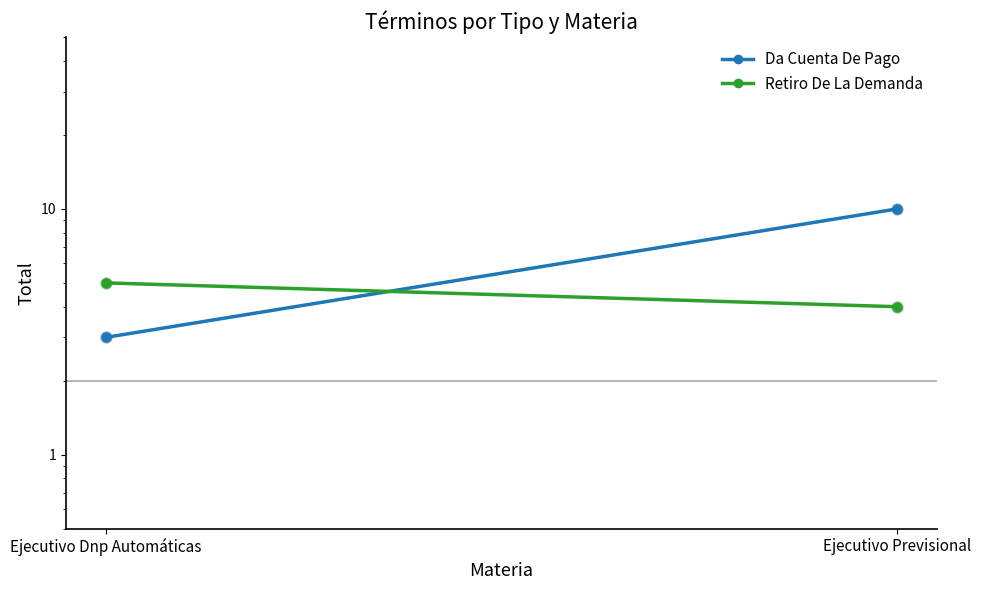

What is the total value across all series at Ejecutivo Dnp Automáticas?

8